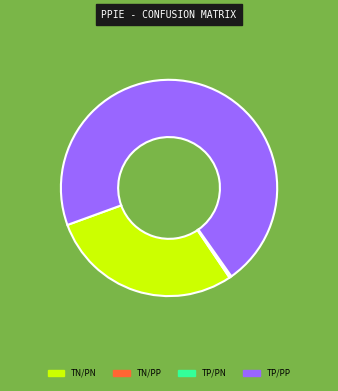

Is there any slice that represents more than half of the pie?

Yes